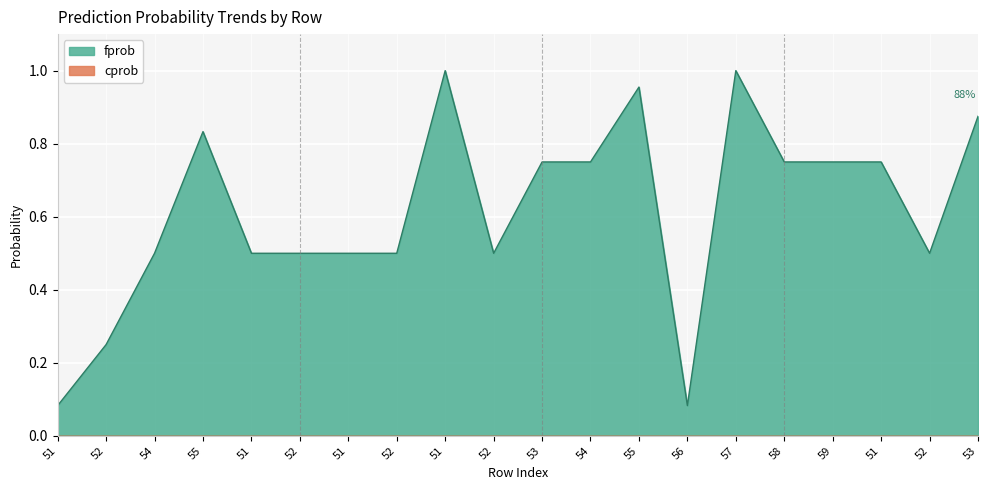

Is it true that the value at 59 is 0.8?

True